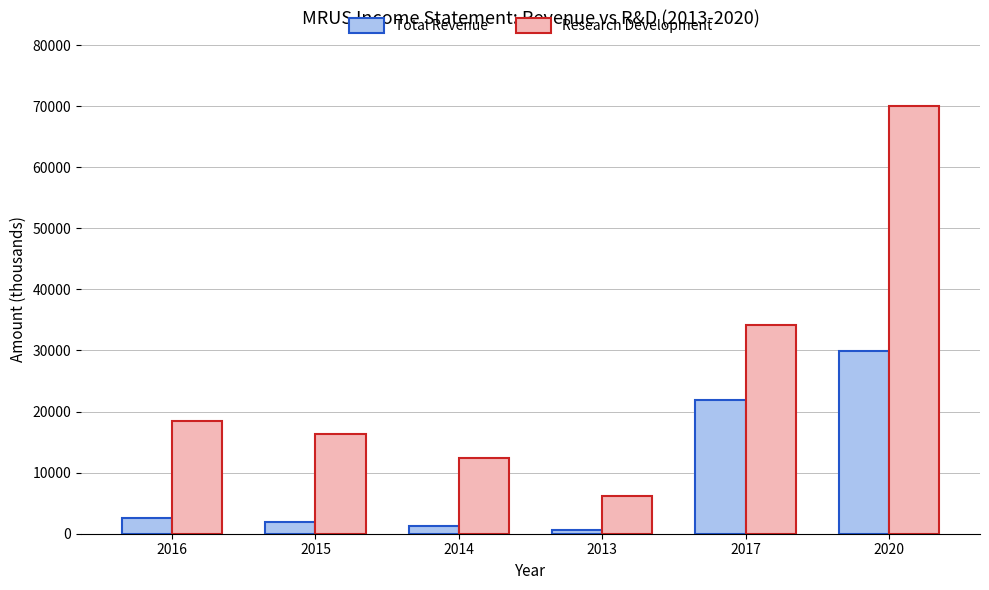

At which label is Research Development closest to 38050?

2017